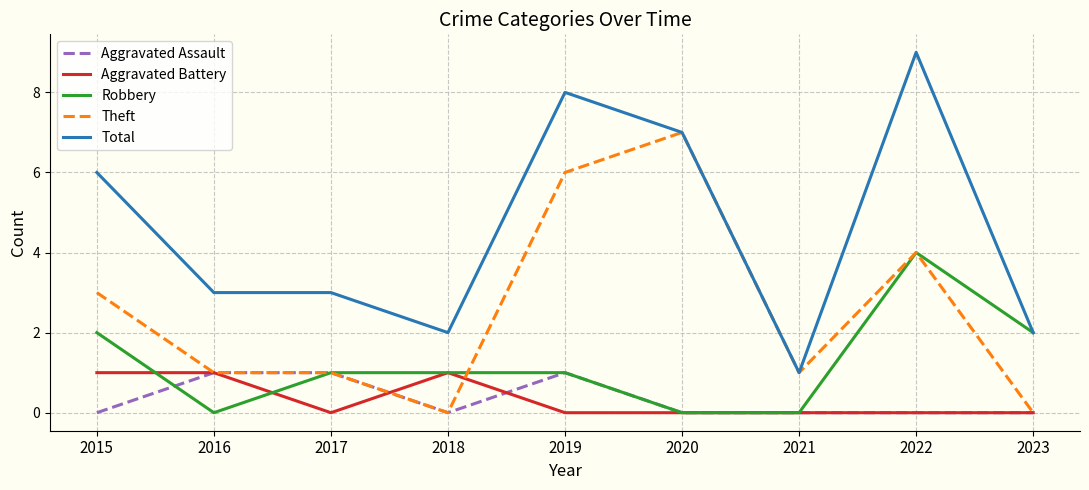

What are all the series names shown in the legend?

Aggravated Assault, Aggravated Battery, Robbery, Theft, Total